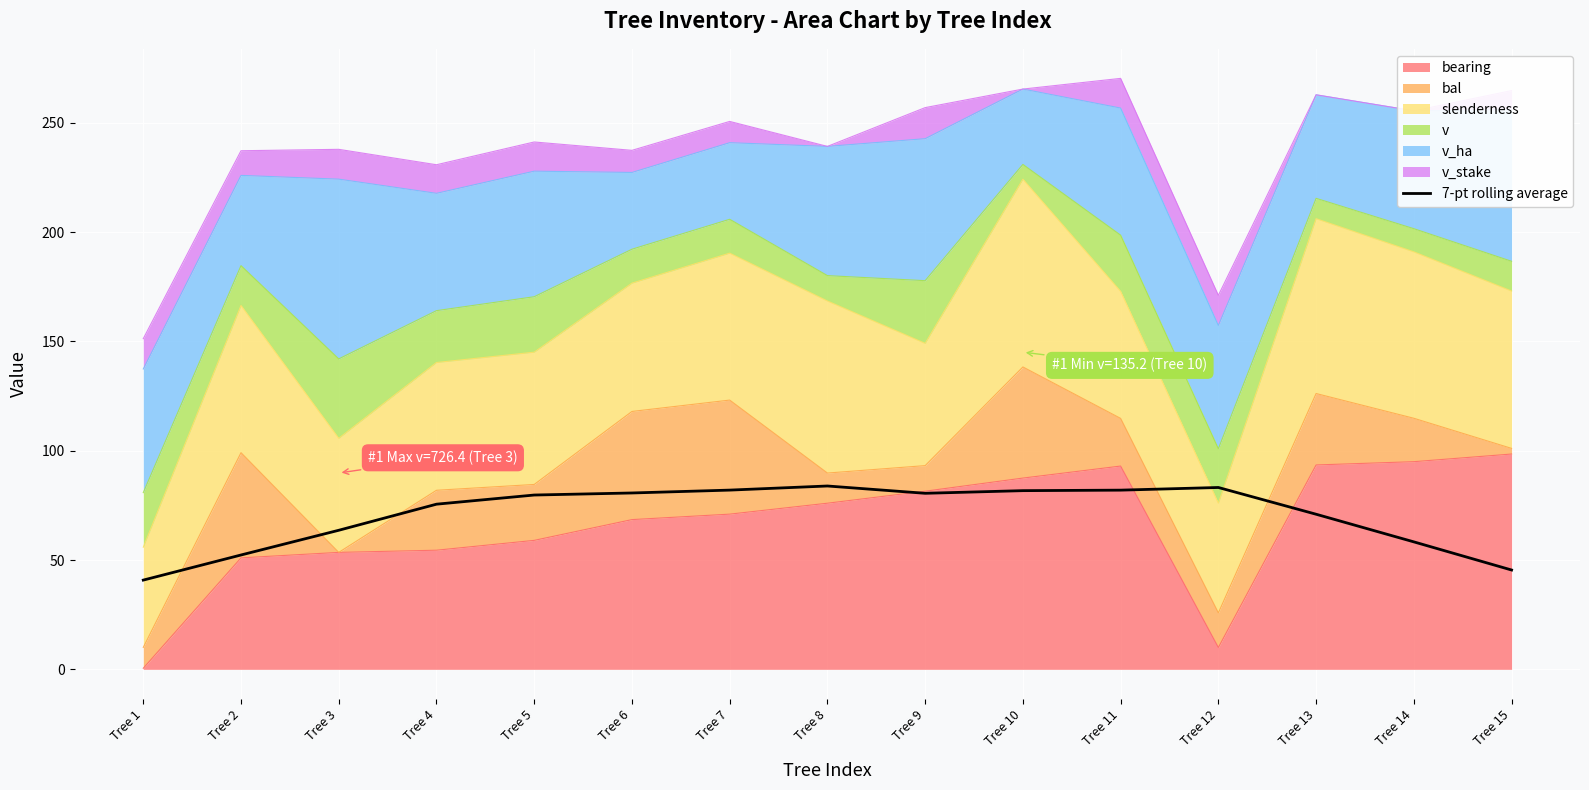

True or false: the data shows 58.3 at Tree 14.

True